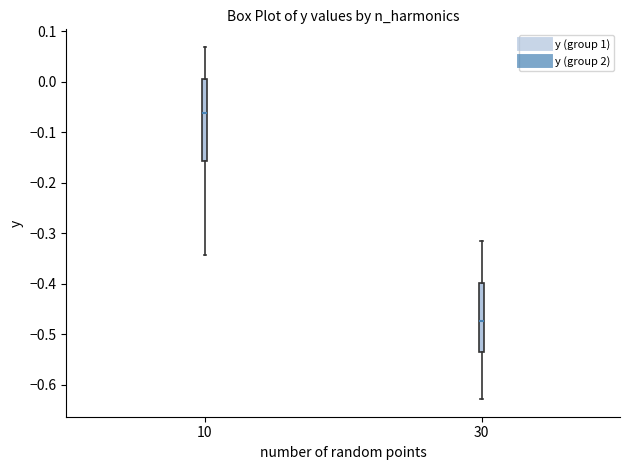

Reading left to right, read every box against the y-axis: the position of its median line, the range the box covers, and the ends of its whiskers. The values are not printed on the chart, so give them approximately, as read against the axis.

10: median -0.06, box -0.16 to 0.01, whiskers -0.34 to 0.07
30: median -0.47, box -0.53 to -0.40, whiskers -0.63 to -0.32